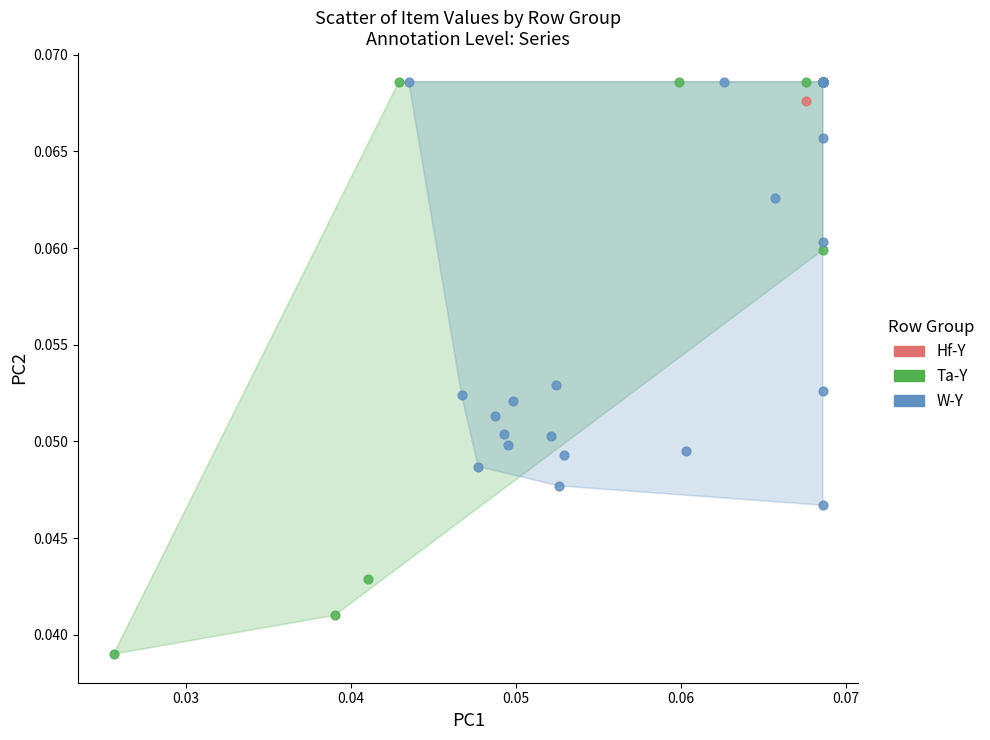

What are all the series names shown in the legend?

Hf-Y, Ta-Y, W-Y